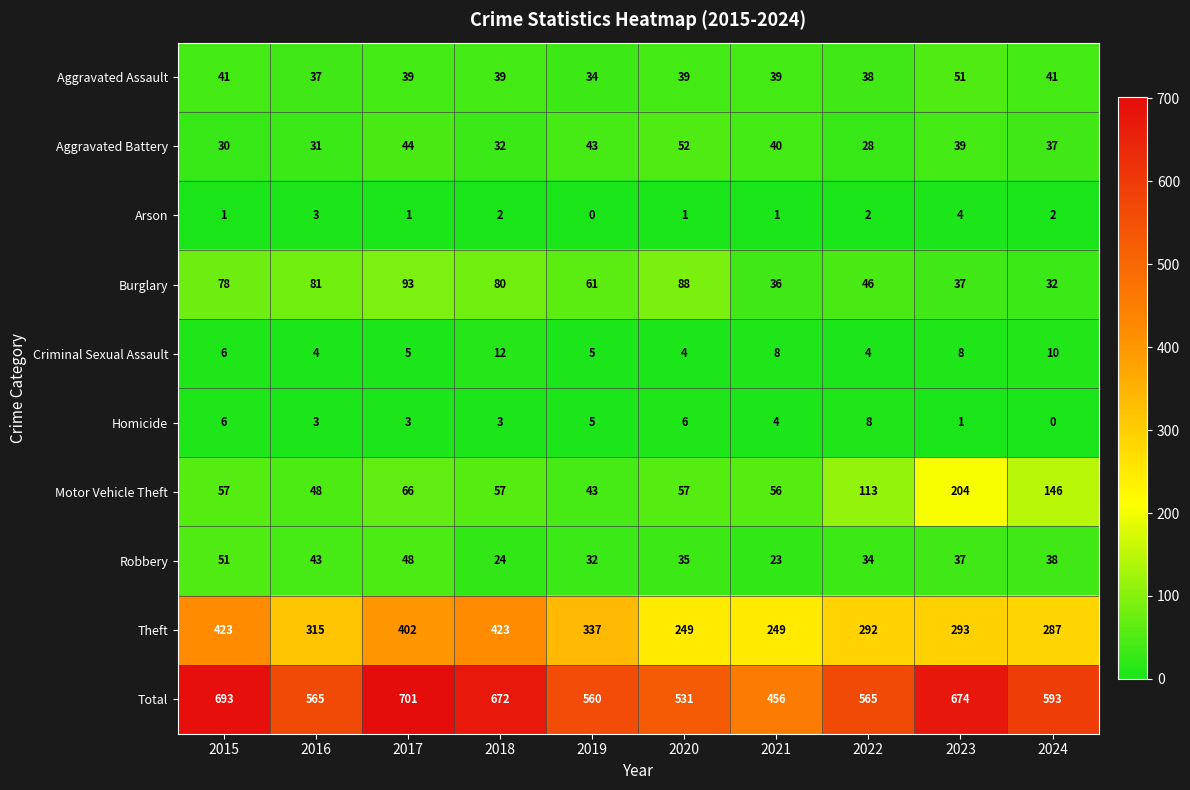

Which series has the widest spread of values?

Total